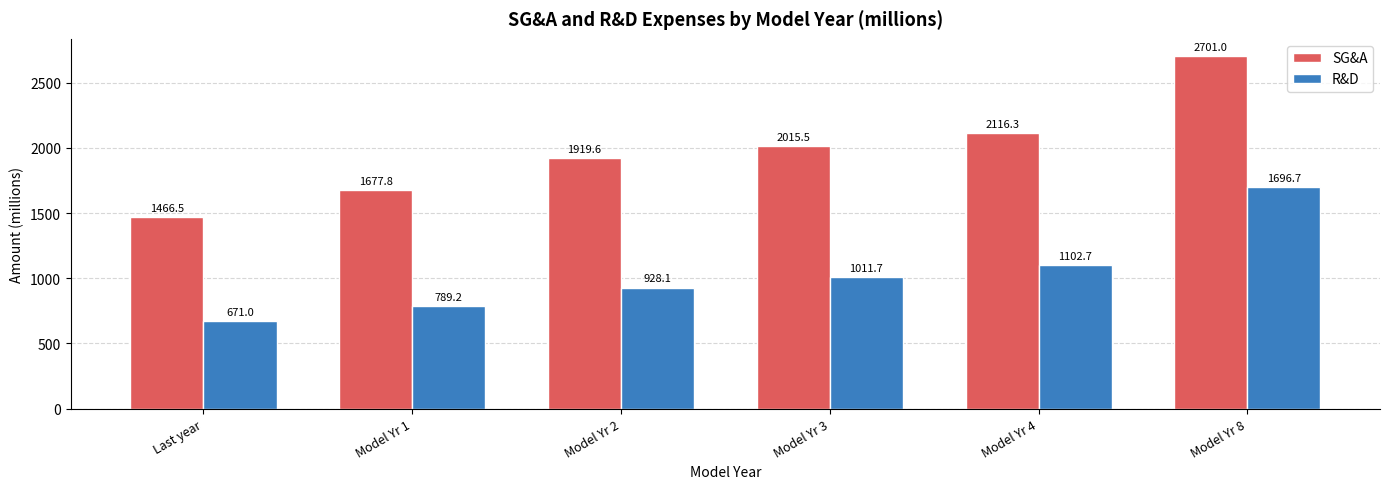

What are all the series names shown in the legend?

SG&A, R&D